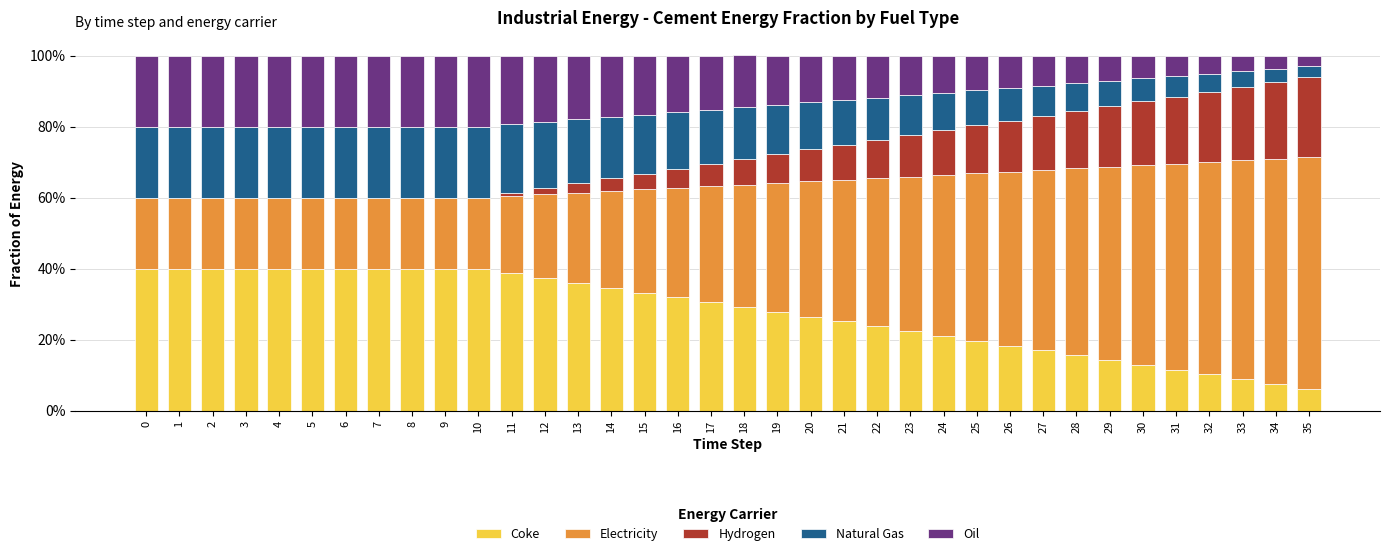

What is the value of the Coke bar at the 17th from the left?

0.3